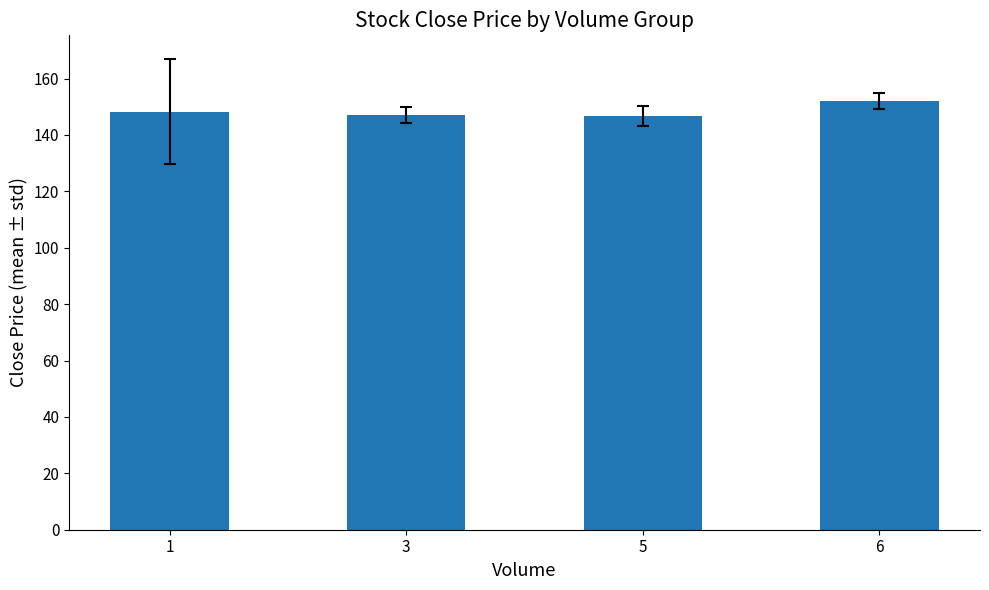

What is the average value?

148.5